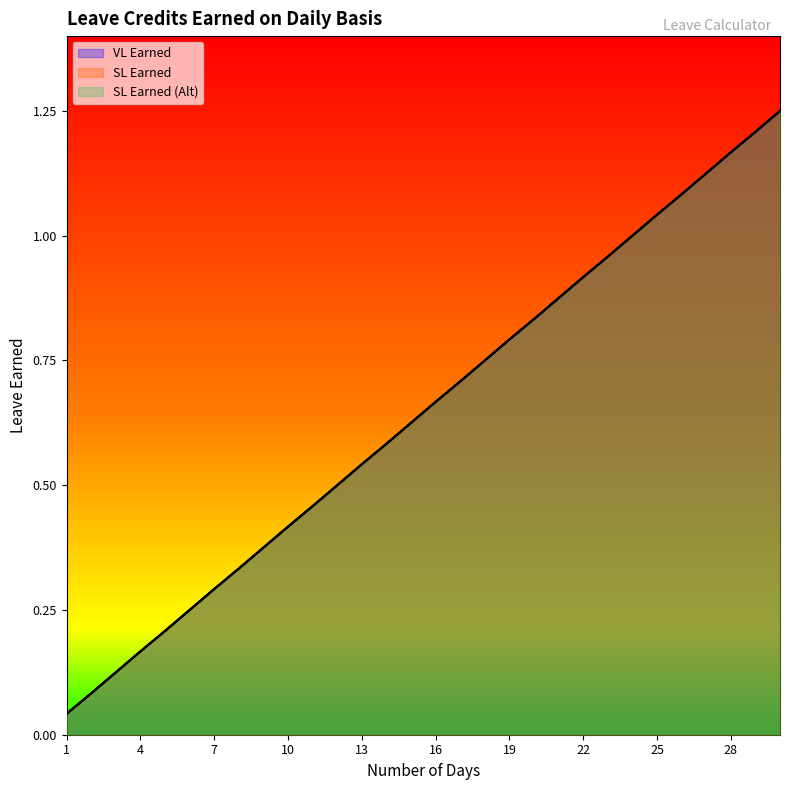

True or false: SL Earned (Alt) has more than 1 interior local peaks.

False